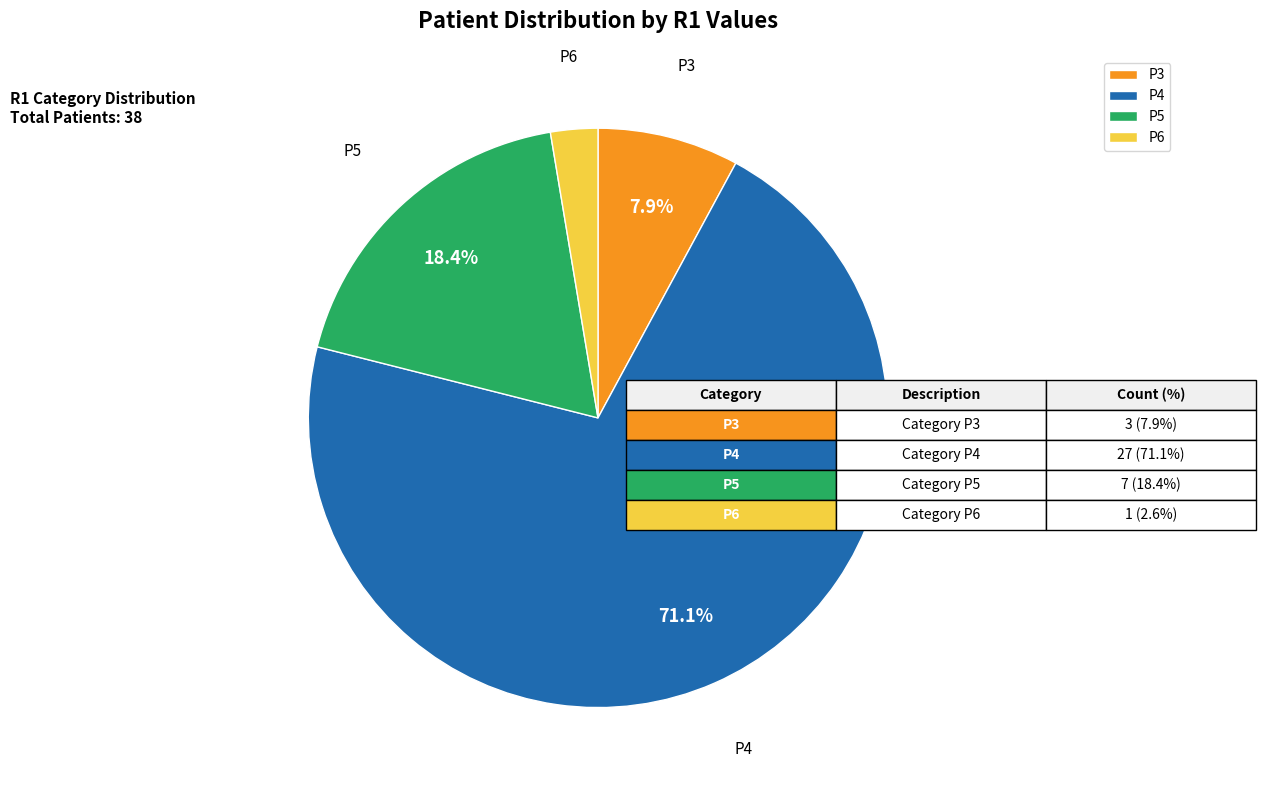

Which slice represents more than half of the pie?

P4